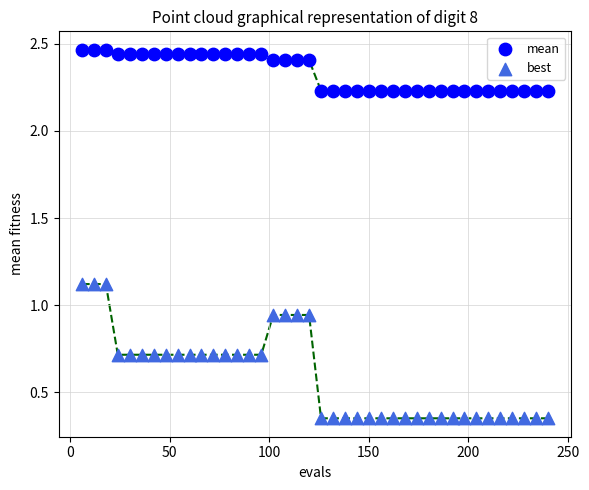

Which series reaches the maximum Y coordinate?

mean